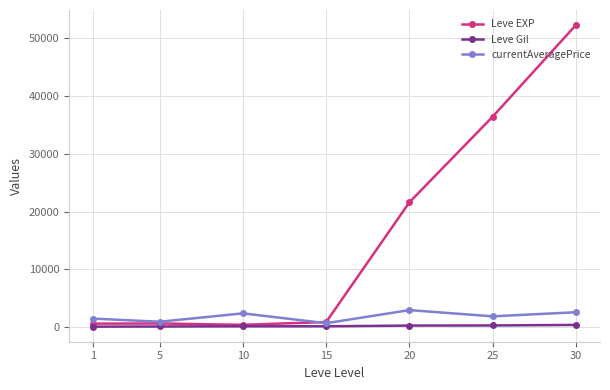

Where is the first local minimum for currentAveragePrice?

5